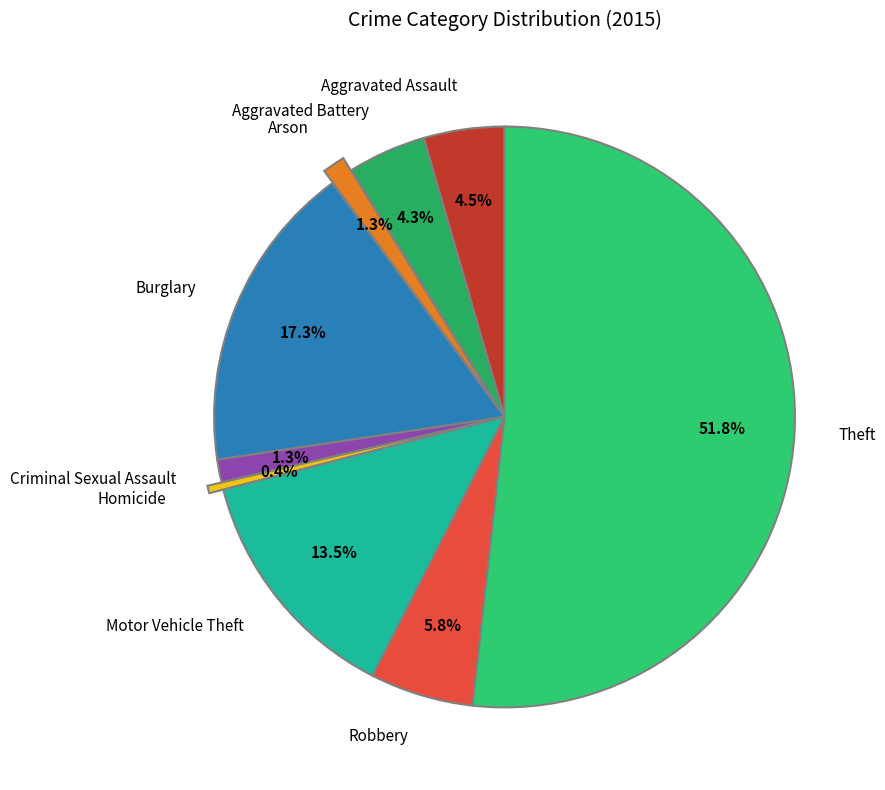

To the nearest percent, what is the average slice percentage?

11%